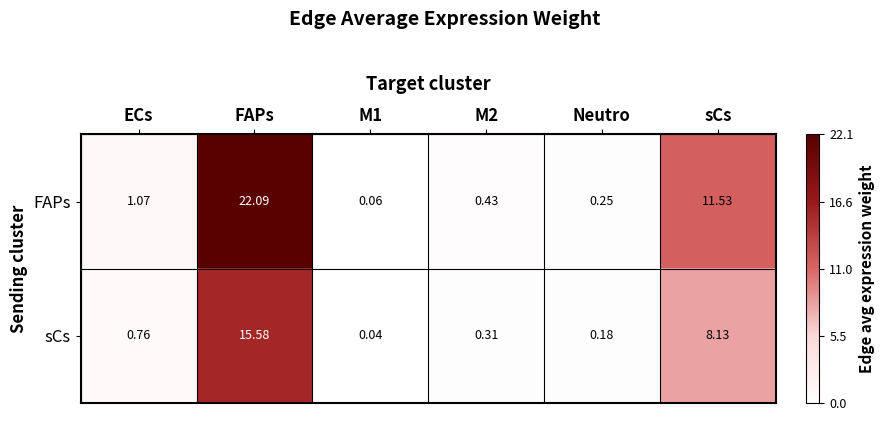

Which label corresponds to the largest value in the chart?

FAPs